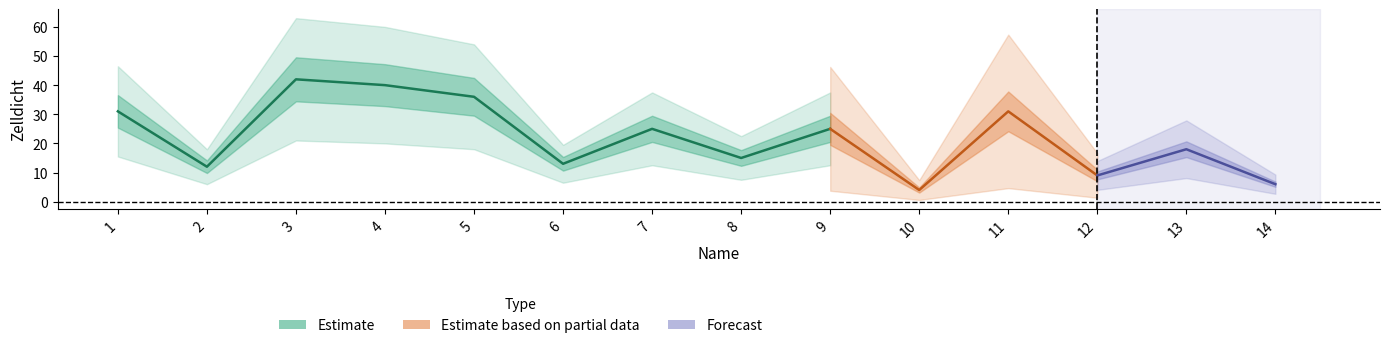

List the labels in order of value, smallest first.

10, 14, 12, 2, 6, 8, 13, 7, 9, 1, 11, 5, 4, 3